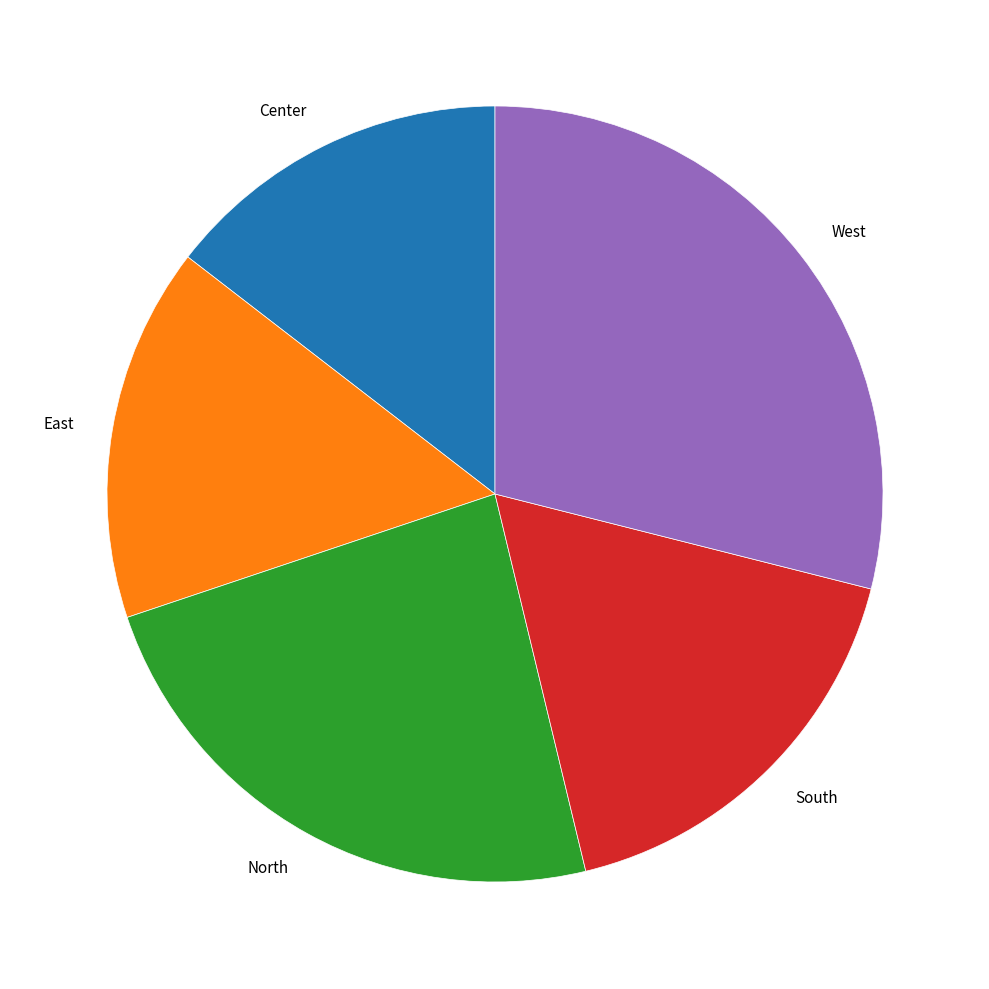

Does West represent more than half of the total?

No